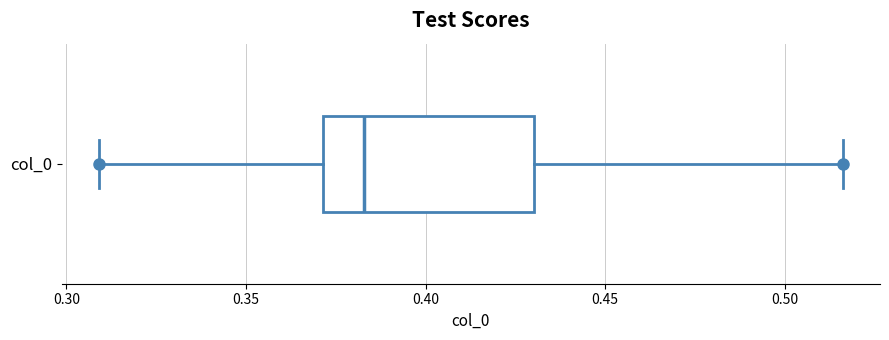

Transcribe this box plot: give where the median line is, the range the box spans, and where the two whiskers end, as read against the x-axis. The values are not printed on the chart, so give them approximately, as read against the axis.

median 0.385, box 0.370 to 0.430, whiskers 0.310 to 0.515